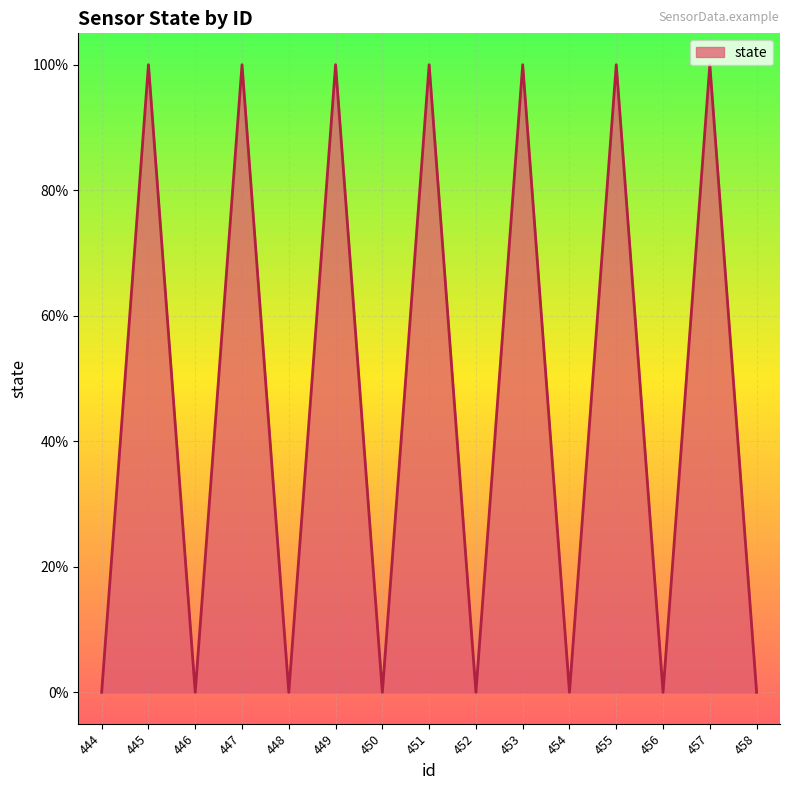

Read the value at 451.

1